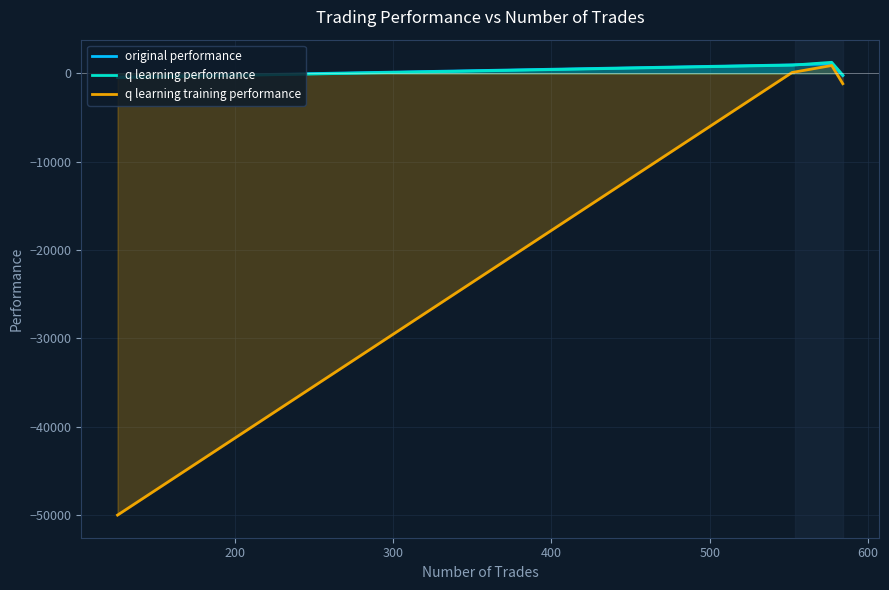

What is the minimum value shown in the chart?

-50000.0